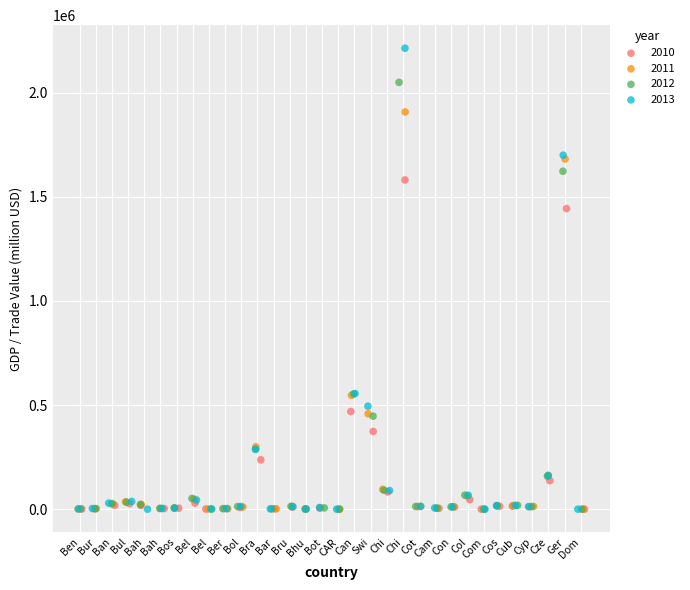

Which series contains the highest Y value?

2013